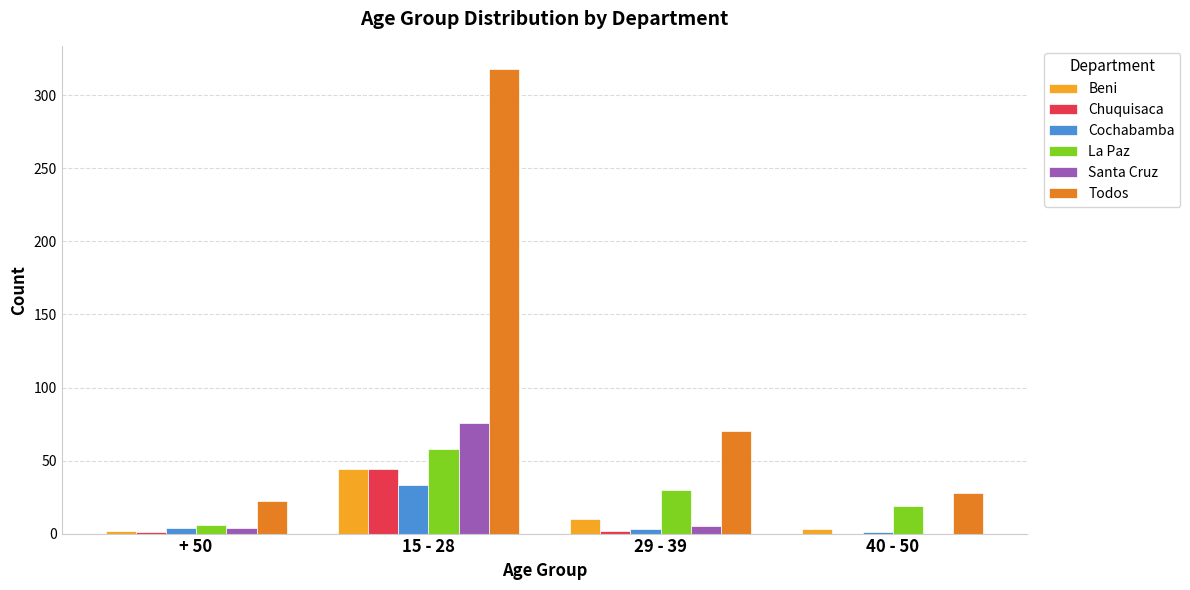

Is the value of Todos at 29 - 39 greater than the value of La Paz at 40 - 50?

Yes